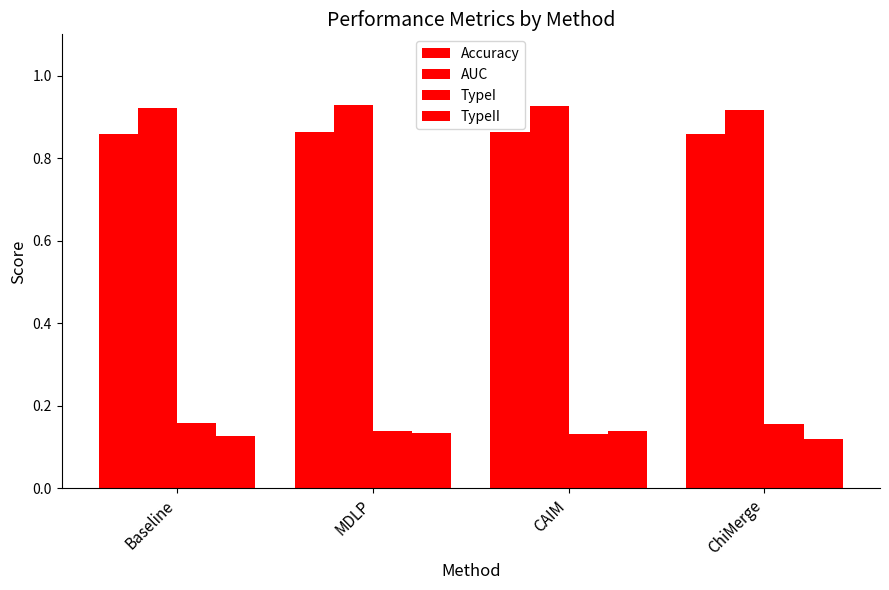

How many groups of bars are there?

4